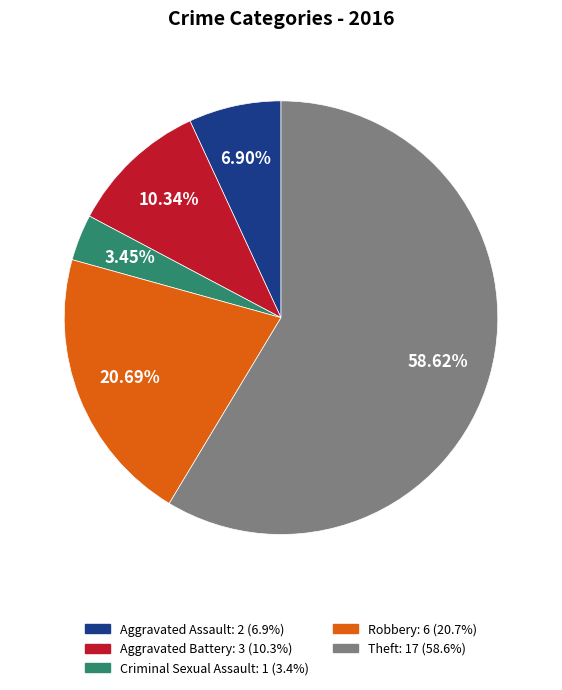

What portion of the pie excludes Robbery?

79.3%